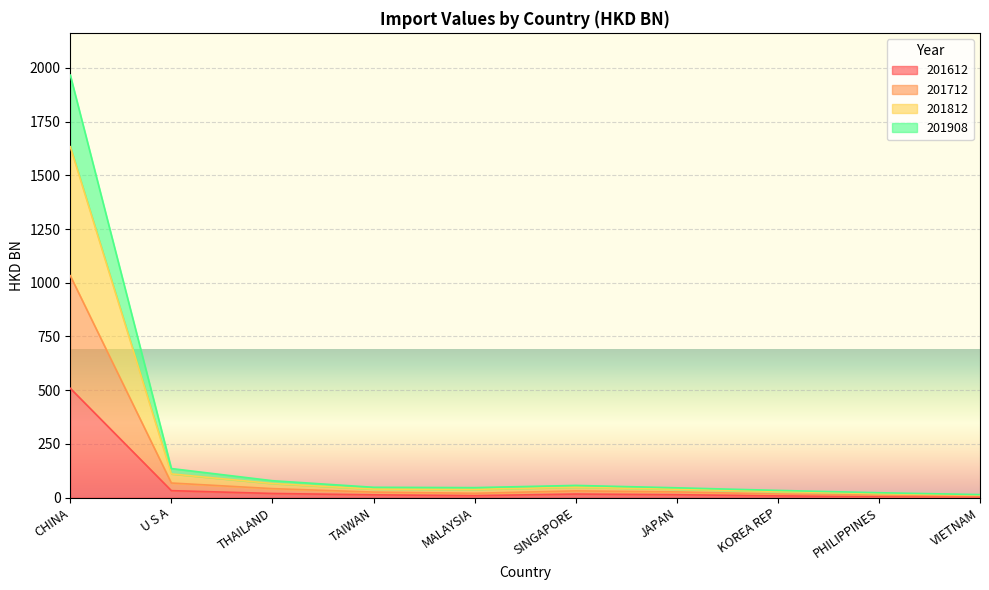

What is the minimum value for 201612?

3.3